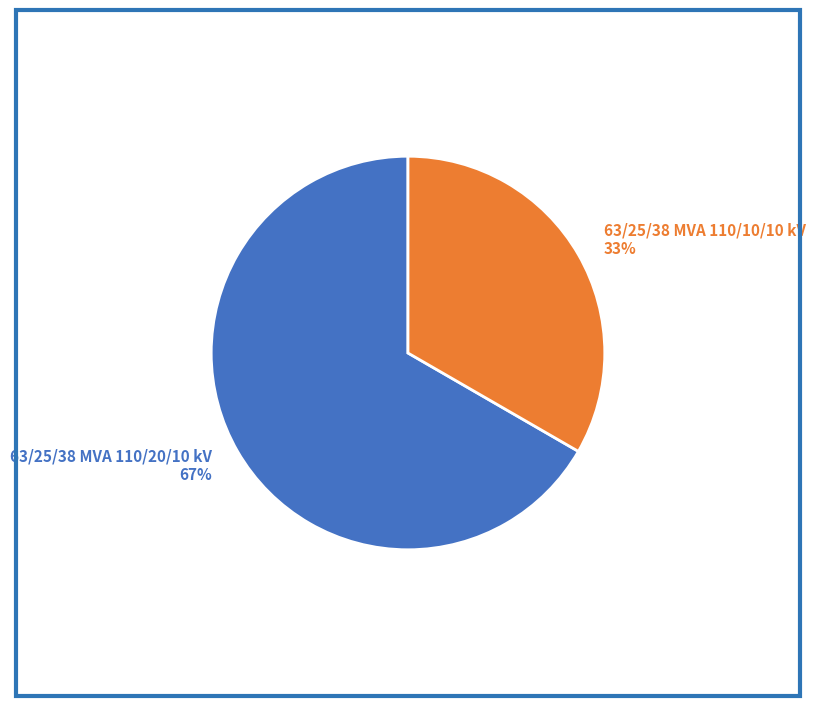

True or false: 63/25/38 MVA 110/10/10 kV accounts for 33% of the total.

True